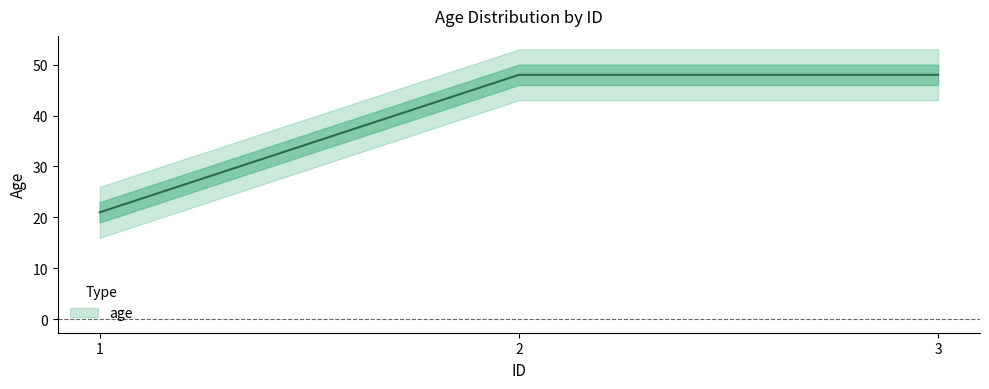

Which category has the lowest value across all series?

1